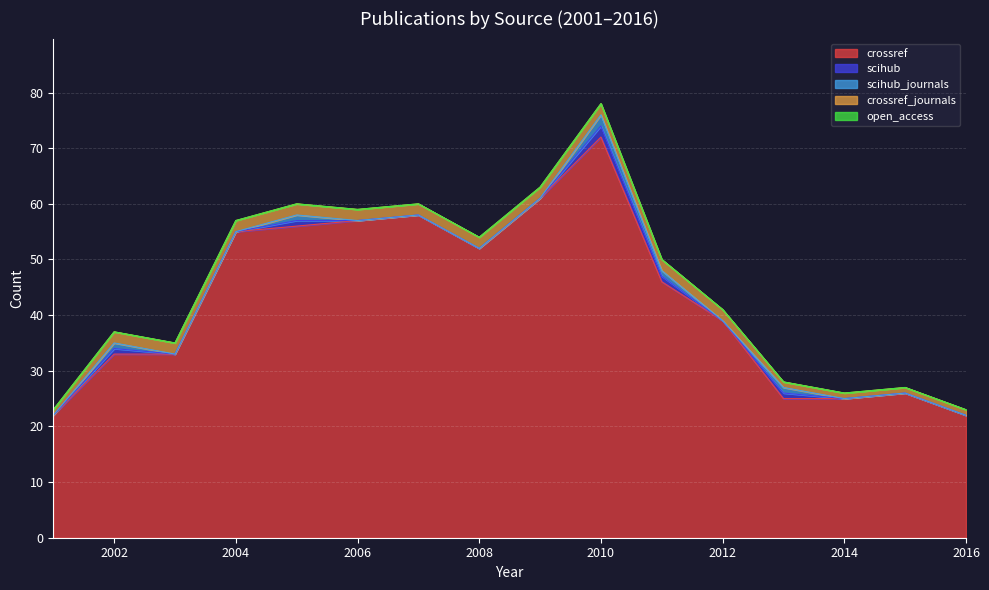

True or false: crossref_journals and open_access cross at least once.

False